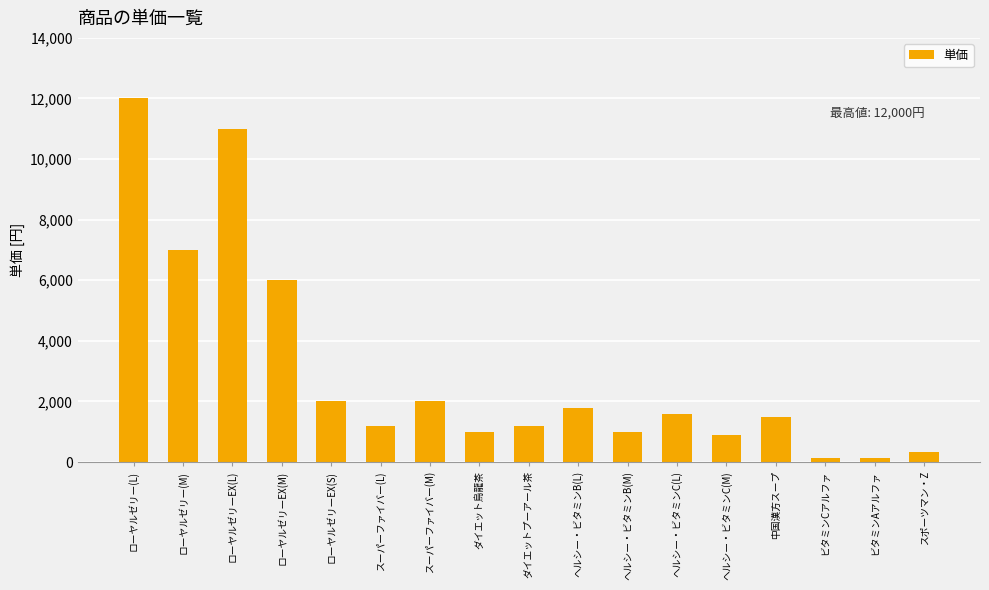

What is the difference between the maximum and second lowest values?

11850